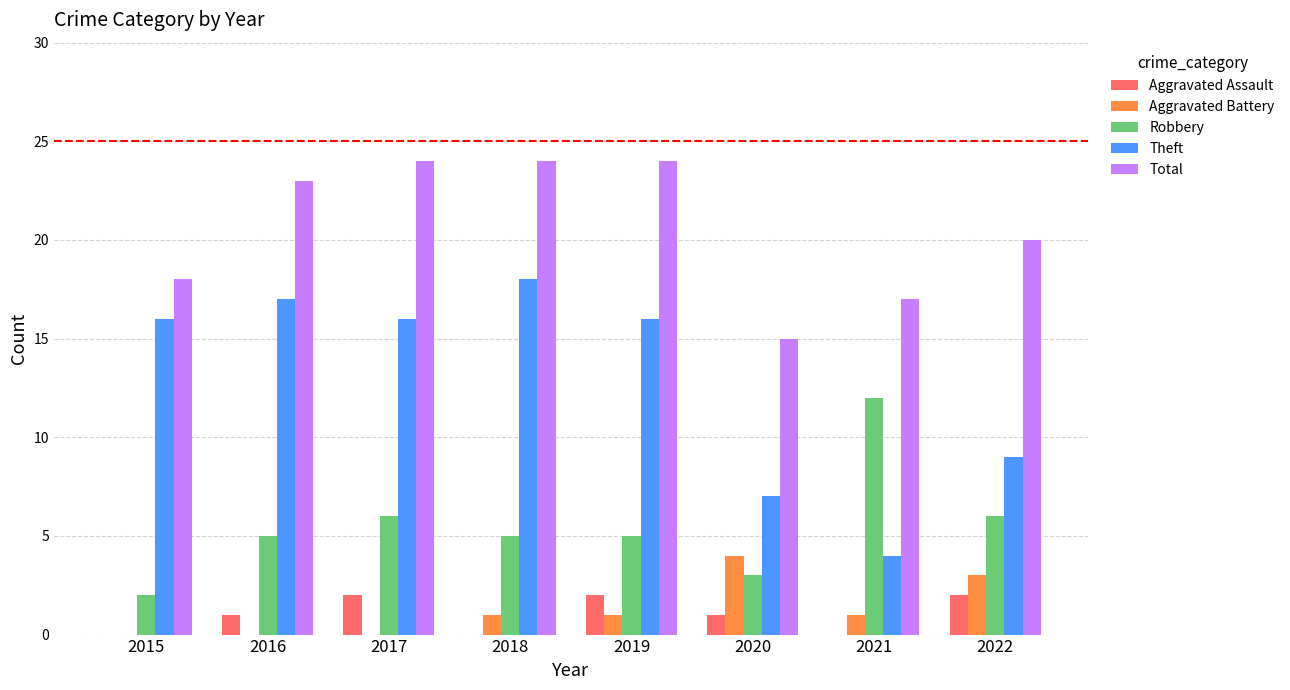

The Robbery series shows 12 at 2021. True or false?

True